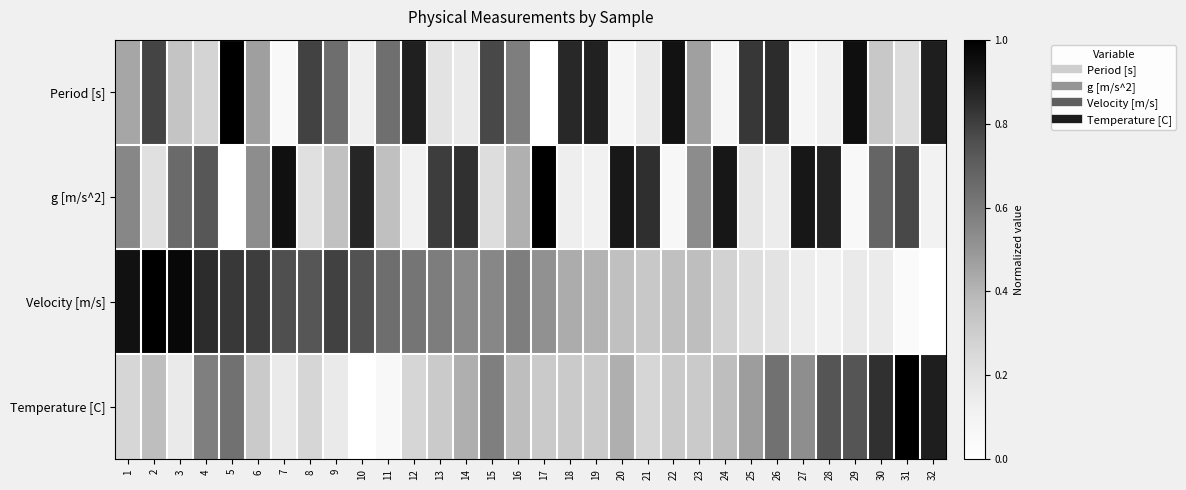

Rank the series at 17 from highest to lowest value.

g [m/s^2], Velocity [m/s], Temperature [C], Period [s]